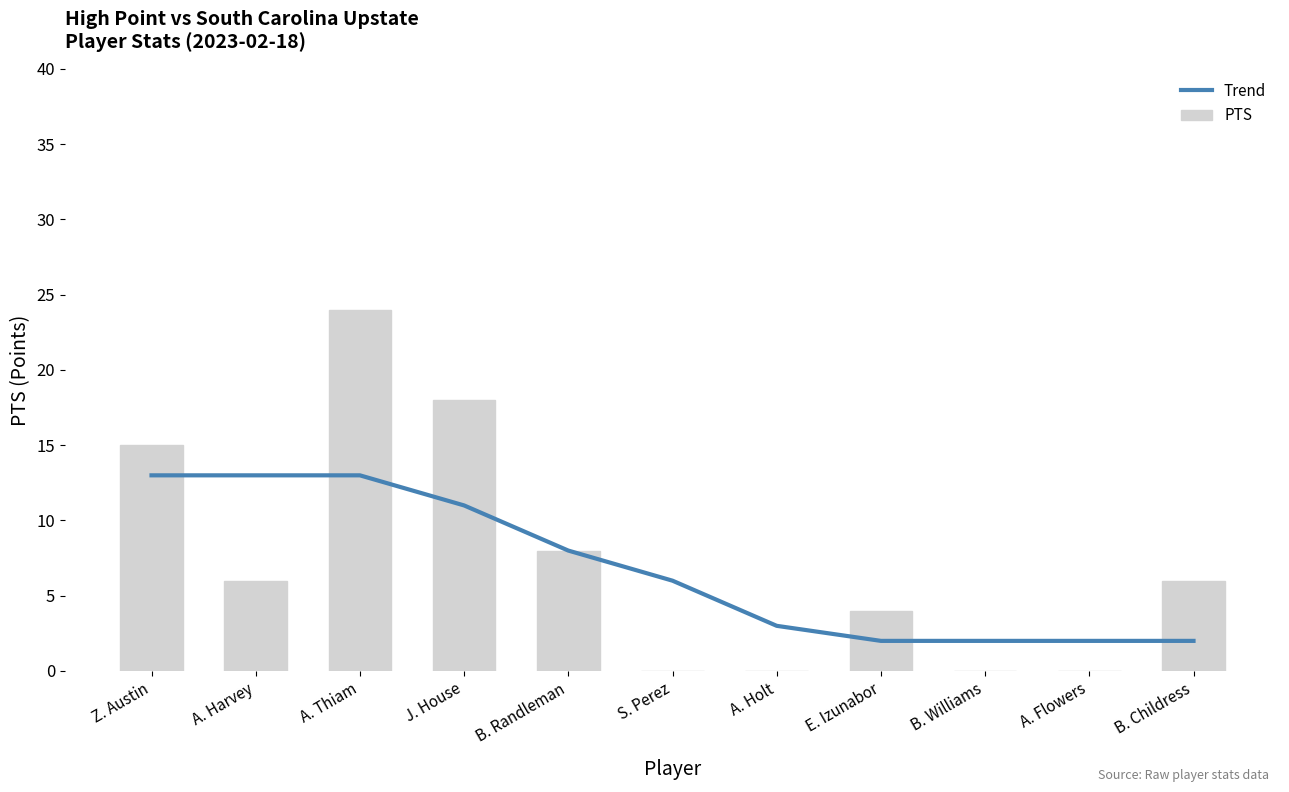

How many data points in PTS are less than 6?

5